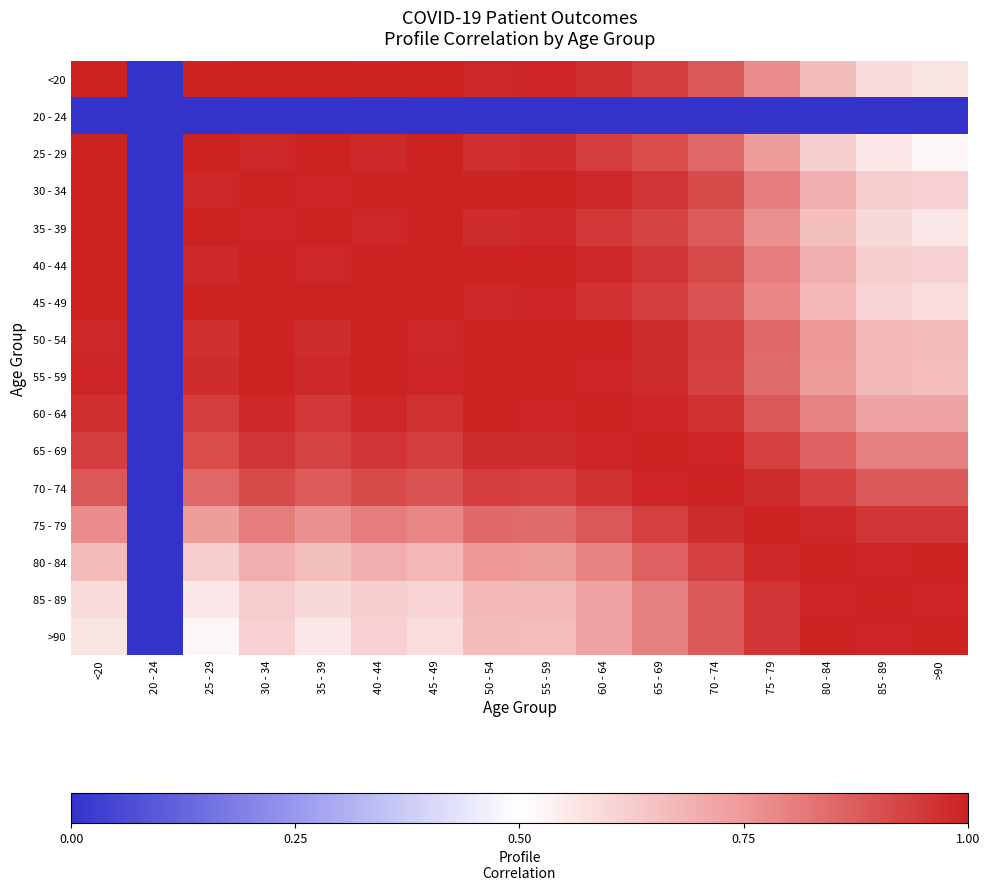

Which has a higher value, 85 - 89 or 40 - 44?

40 - 44